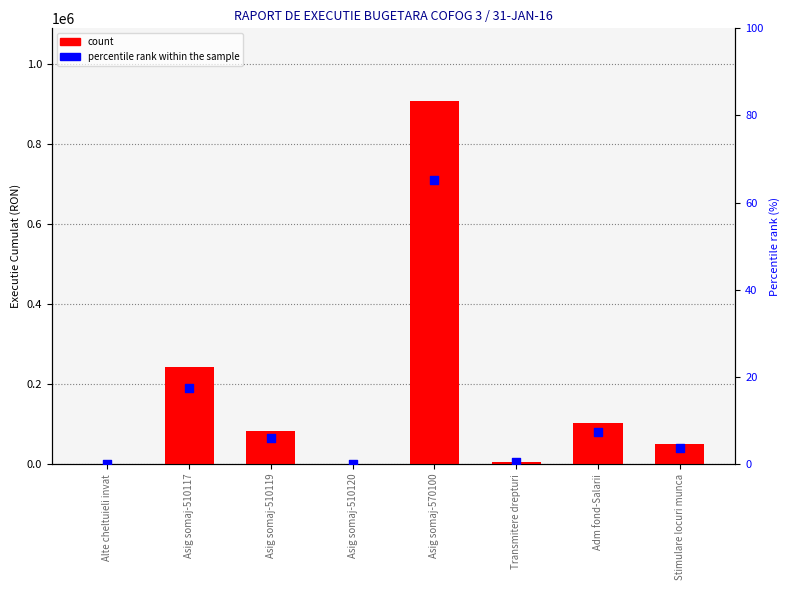

Which series has the largest total across all categories?

Executie Cumulat